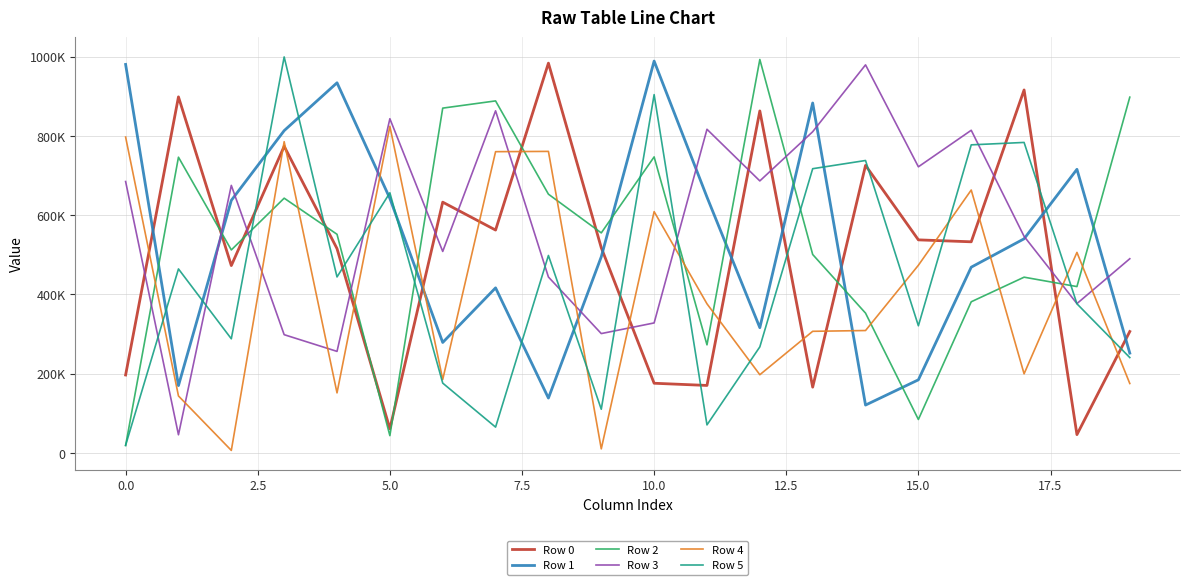

Does the chart display data point markers on the line(s)?

No